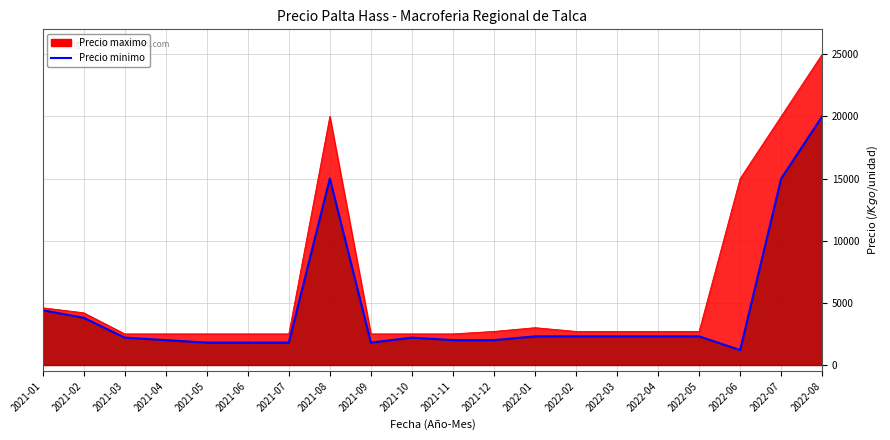

True or false: the data shows 2300 at 2022-02.

True